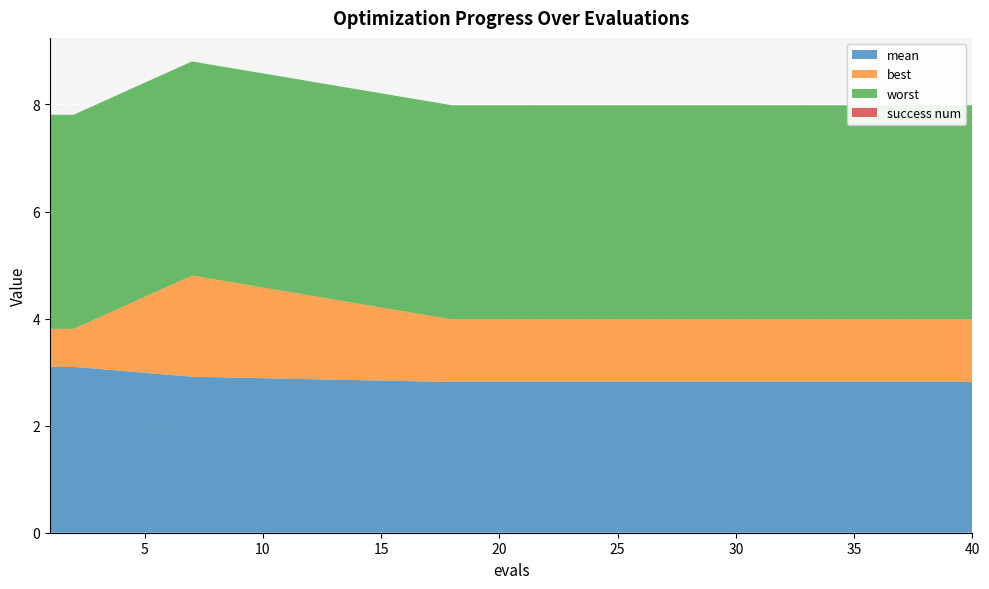

Reading left to right, what are all the values shown in this chart?

mean: 1=3.1	2=3.1	7=2.9	18=2.8	19=2.8	20=2.8	21=2.8	22=2.8	23=2.8	24=2.8	25=2.8	26=2.8	27=2.8	28=2.8	29=2.8	30=2.8	31=2.8	32=2.8	38=2.8	40=2.8
best: 1=0.7	2=0.7	7=1.9	18=1.2	19=1.2	20=1.2	21=1.2	22=1.2	23=1.2	24=1.2	25=1.2	26=1.2	27=1.2	28=1.2	29=1.2	30=1.2	31=1.2	32=1.2	38=1.2	40=1.2
worst: 1=4.0	2=4.0	7=4.0	18=4.0	19=4.0	20=4.0	21=4.0	22=4.0	23=4.0	24=4.0	25=4.0	26=4.0	27=4.0	28=4.0	29=4.0	30=4.0	31=4.0	32=4.0	38=4.0	40=4.0
success num: 1=0.0	2=0.0	7=0.0	18=0.0	19=0.0	20=0.0	21=0.0	22=0.0	23=0.0	24=0.0	25=0.0	26=0.0	27=0.0	28=0.0	29=0.0	30=0.0	31=0.0	32=0.0	38=0.0	40=0.0